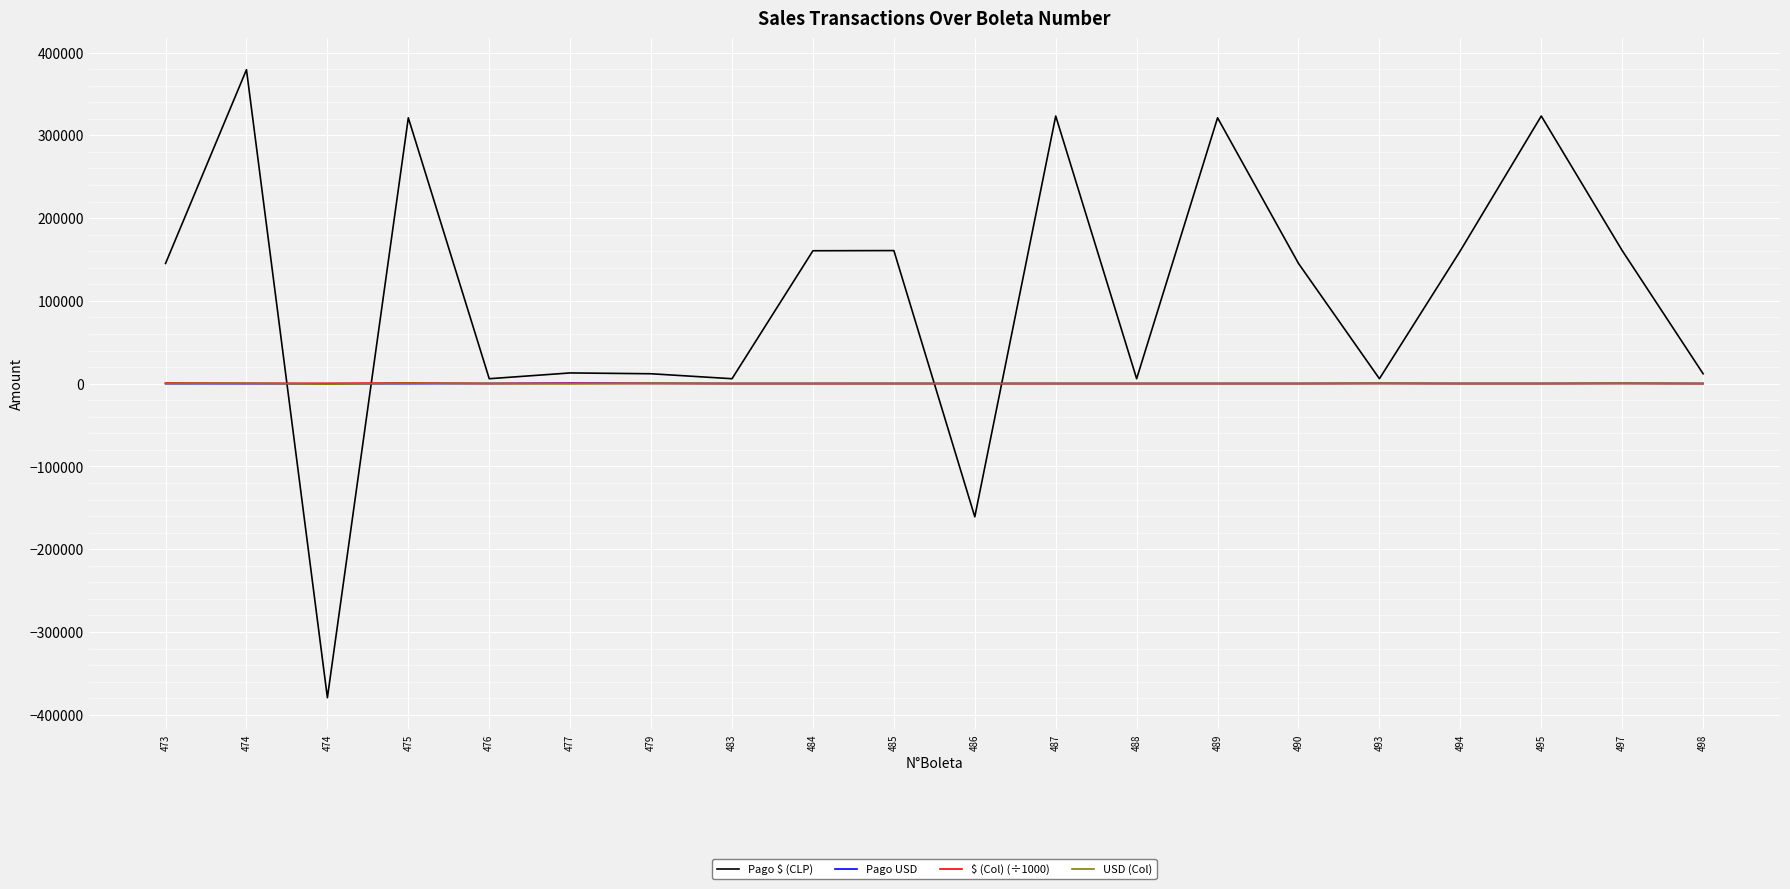

How many lines are shown in the chart?

4